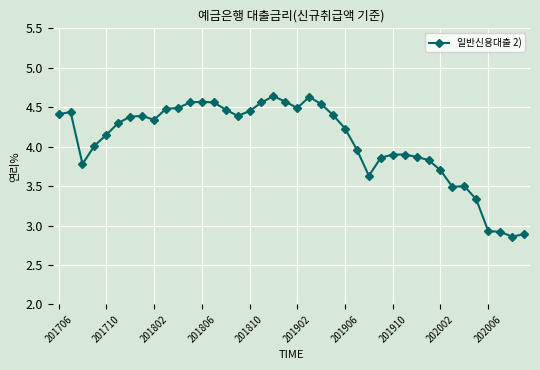

What is the difference between the maximum and minimum values?

1.8